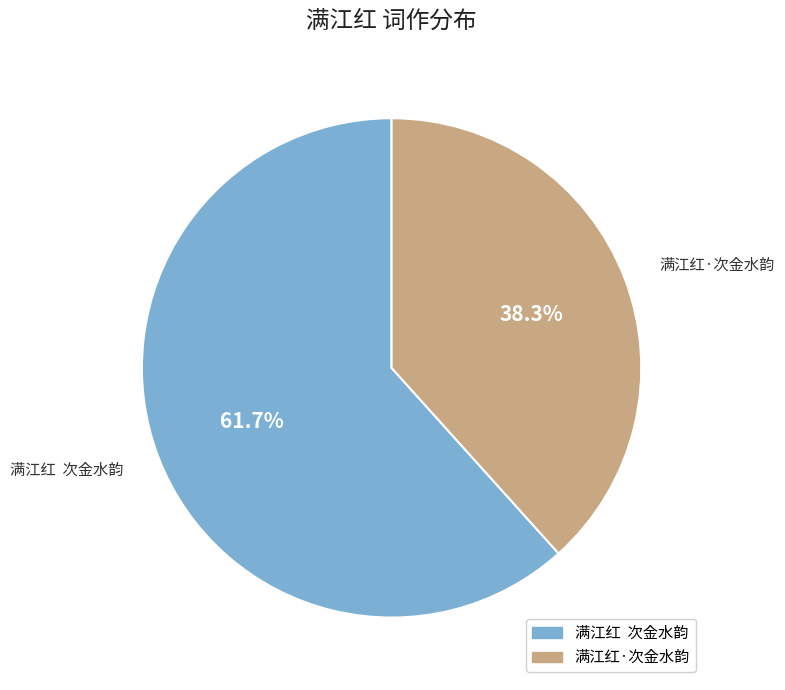

Which category has the biggest portion of the pie?

满江红 次金水韵